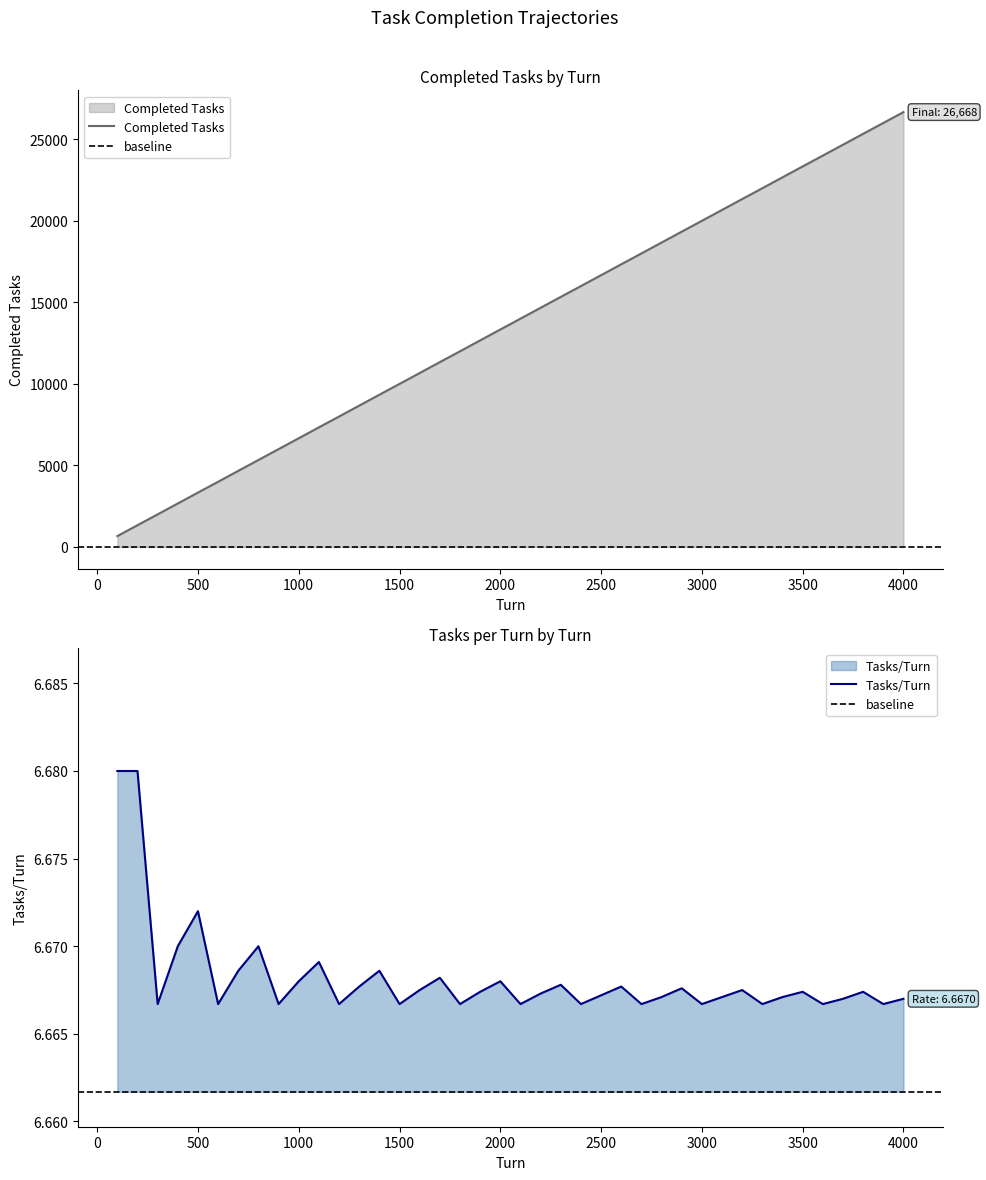

Is it true that Completed Tasks equals 17336.0 at 2600?

True